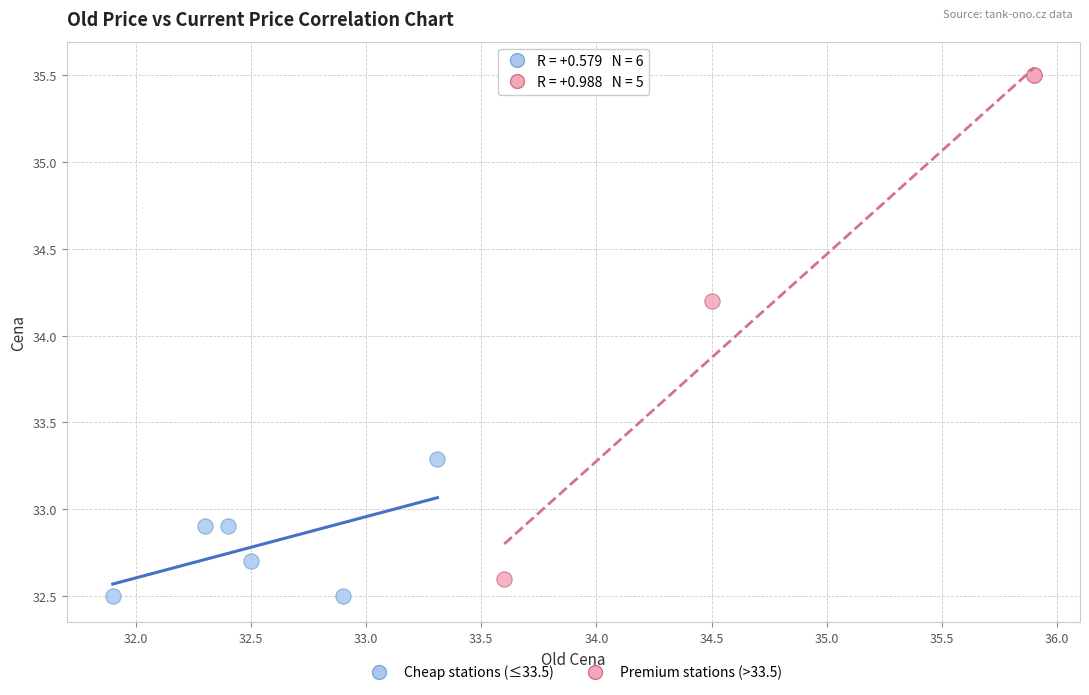

Which series contains the highest Y value?

Premium stations (>33.5)